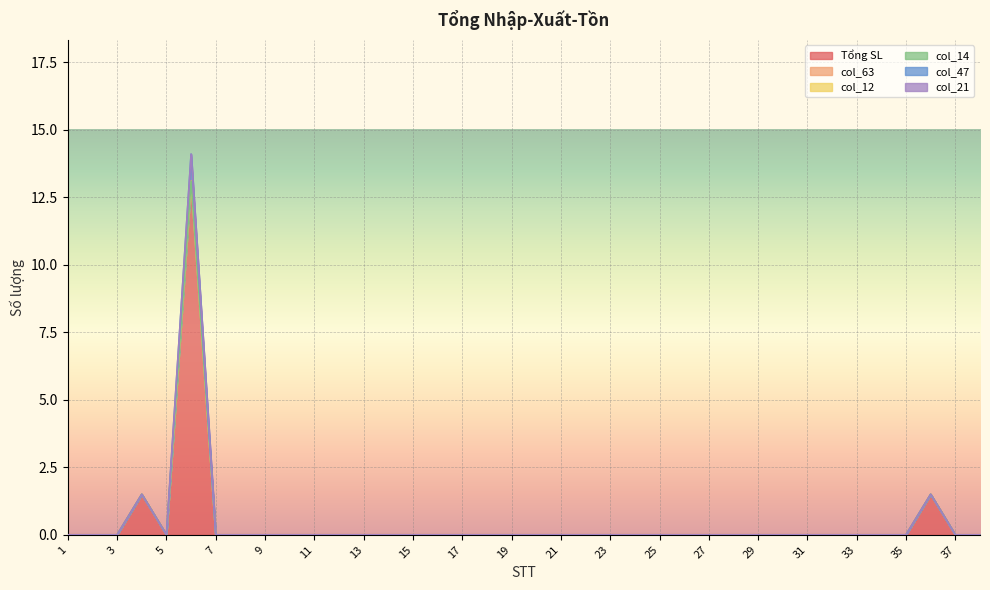

Count the number of data series in this chart.

6